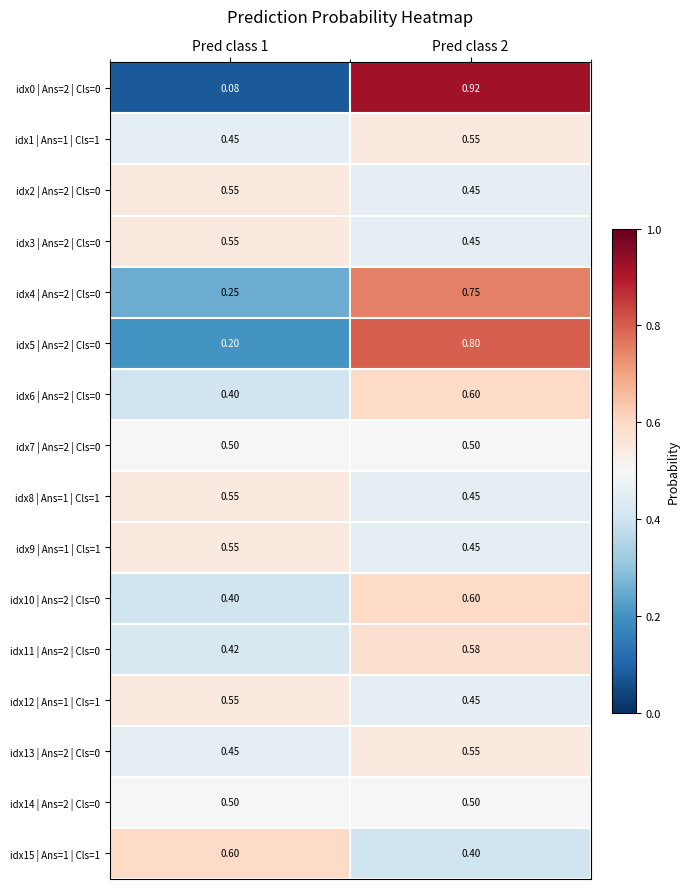

Is the value of idx15 | Ans=1 | Cls=1 at Pred class 2 greater than the value of idx9 | Ans=1 | Cls=1 at Pred class 2?

No